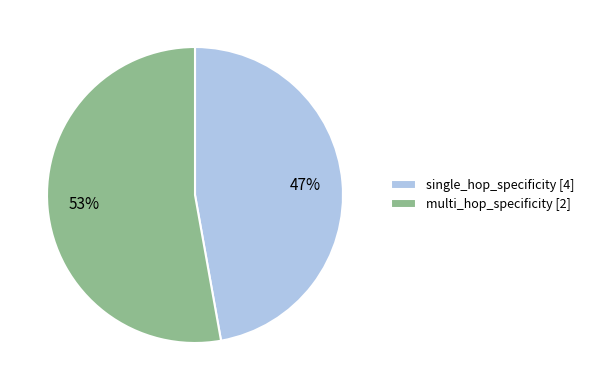

Does any single category account for the majority?

Yes